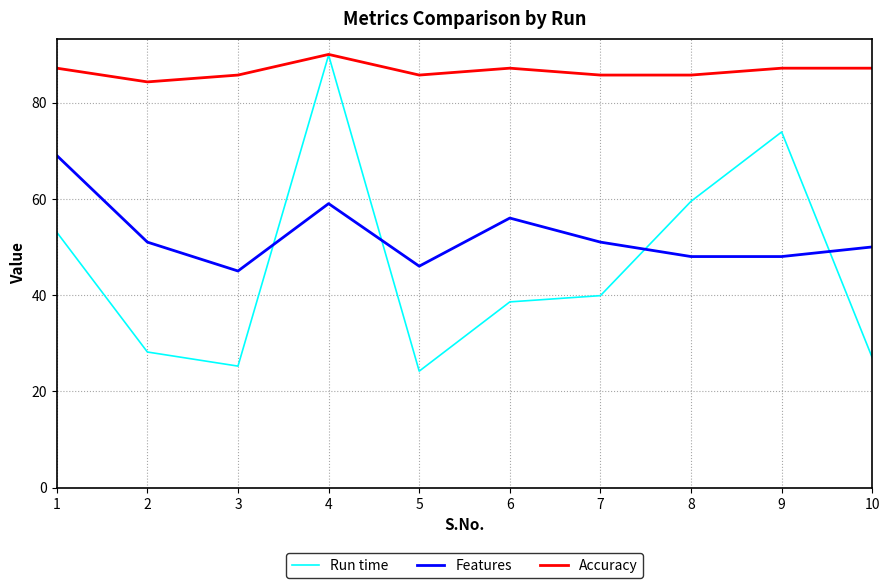

Where is the first local minimum for Run time?

3